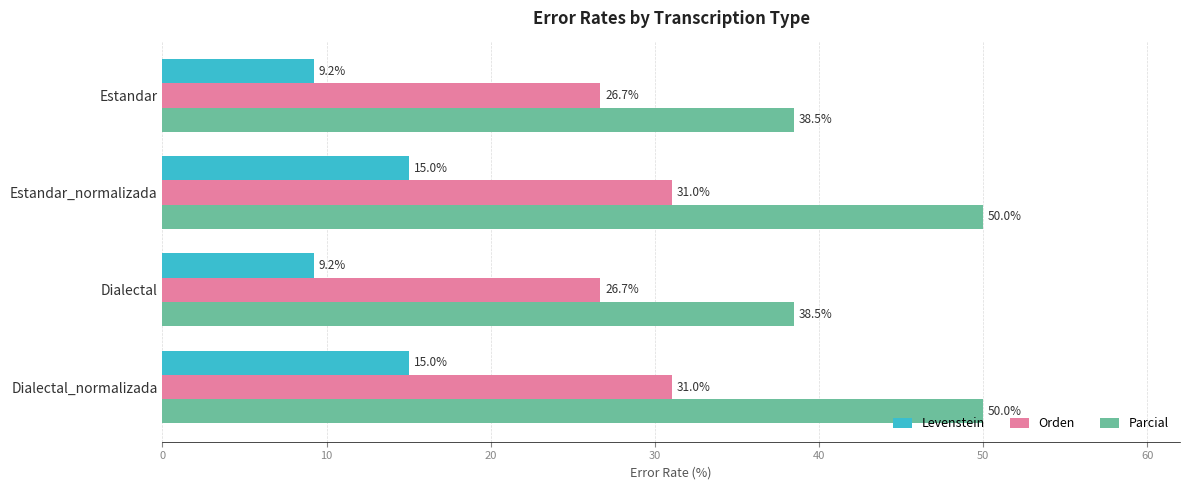

What is the greatest value displayed?

50.0